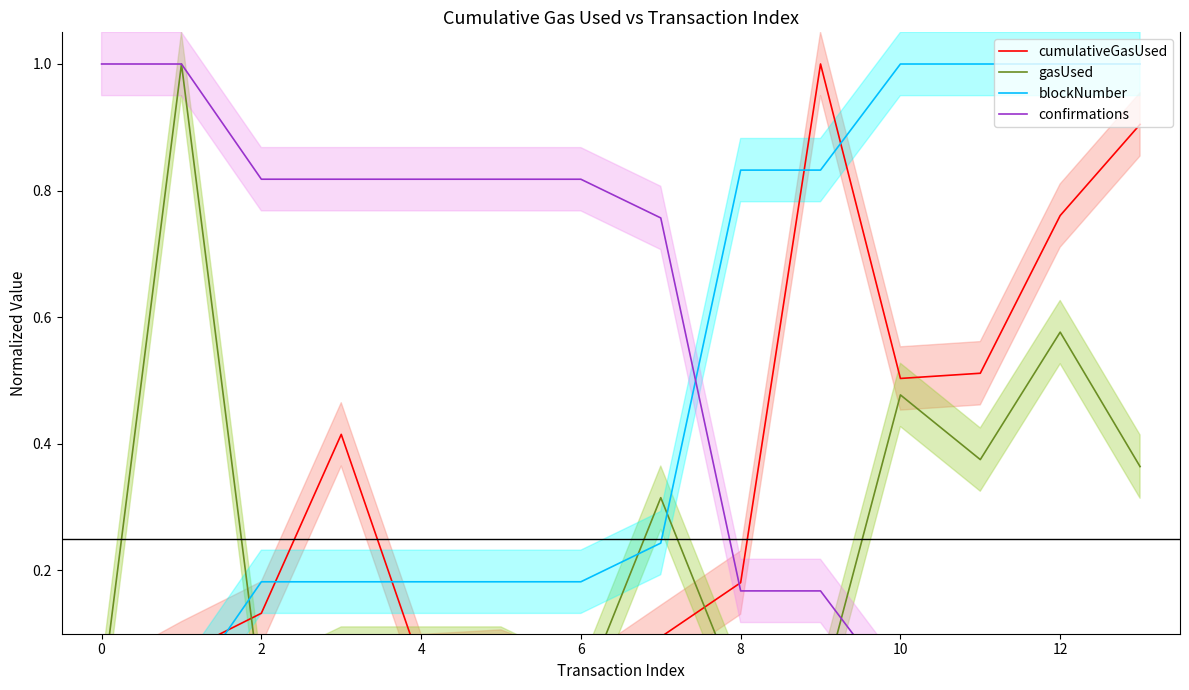

True or false: gasUsed and cumulativeGasUsed cross at least once.

True